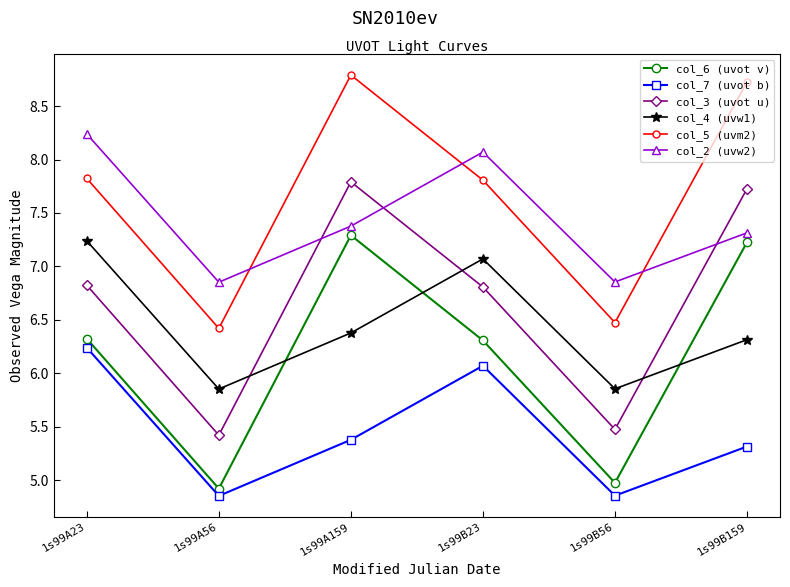

The col_3 (uvot u) series shows 3.8 at 1s99B159. True or false?

False